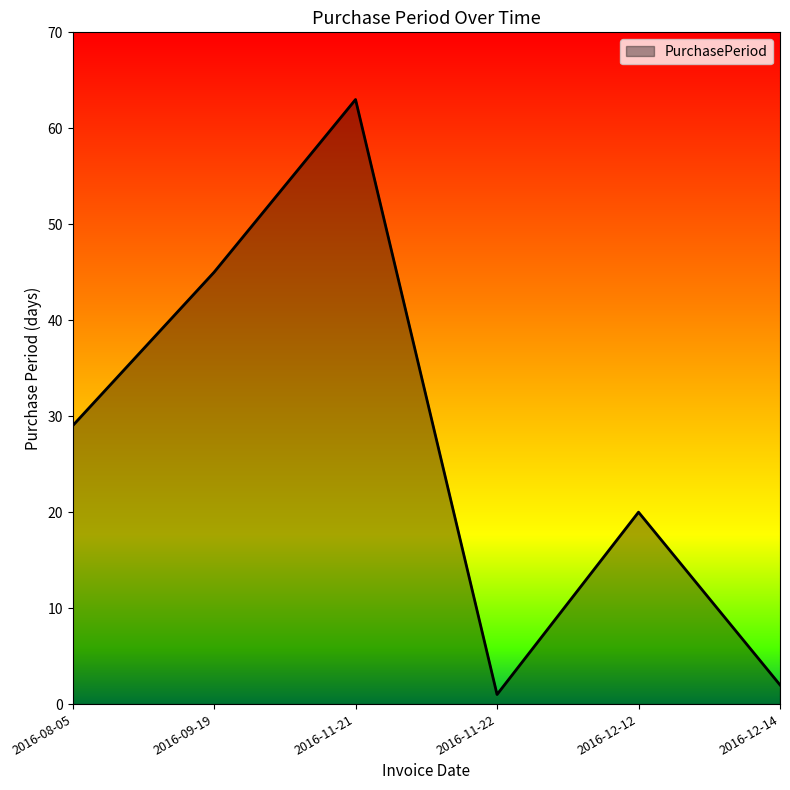

What is the average value?

27